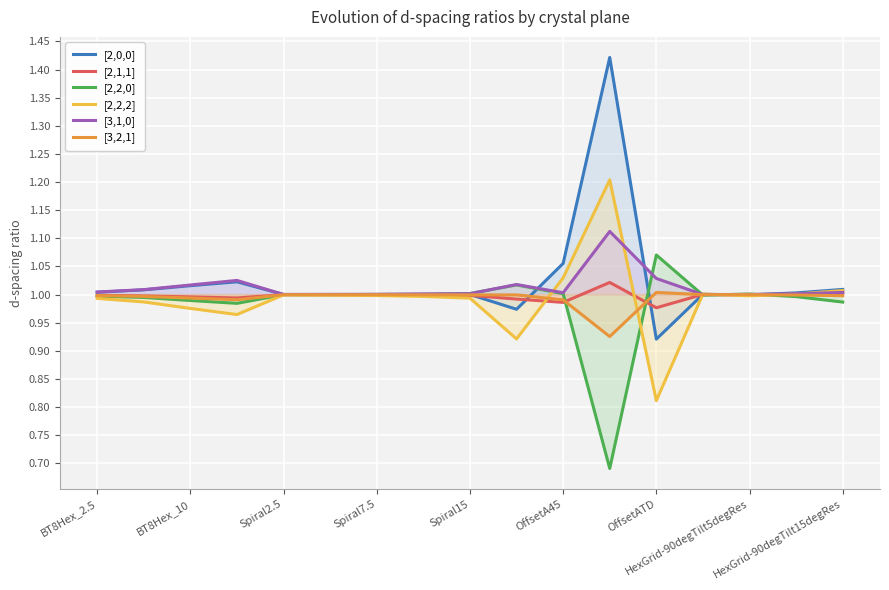

Where is [2,2,0] nearest to the value 0?

11